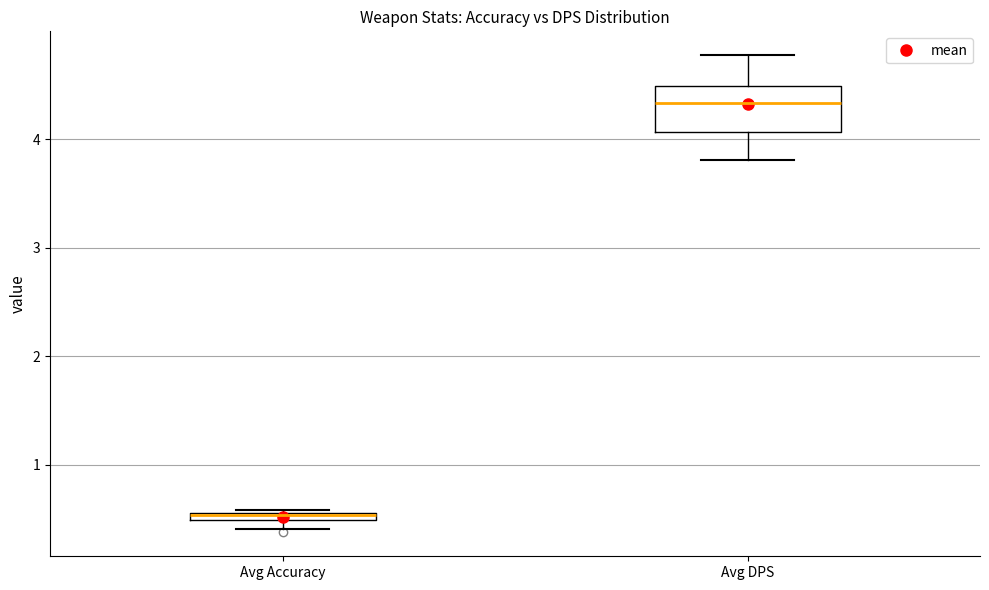

Where is the upper edge of the box for Avg Accuracy on the y-axis? The values are not printed on the chart, so give them approximately, as read against the axis.

0.6